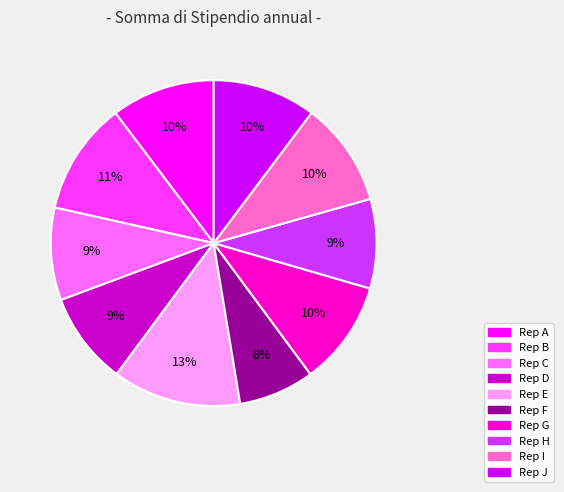

How many slices are in this pie chart?

10